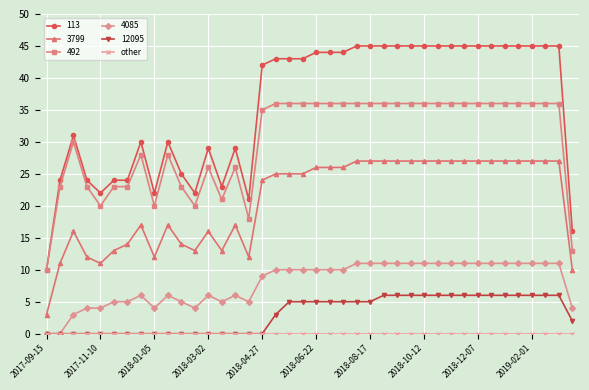

Which series has the largest range (max minus min)?

113